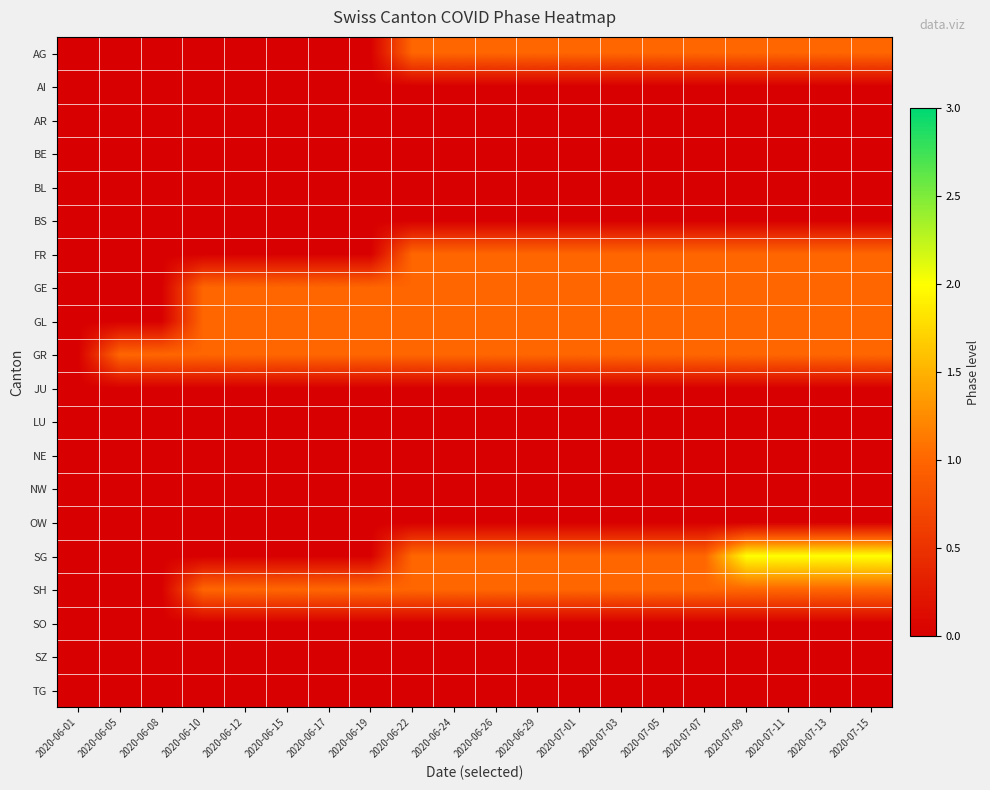

Reading left to right, extract all data points from this chart.

AG: 2020-06-01=0	2020-06-05=0	2020-06-08=0	2020-06-10=0	2020-06-12=0	2020-06-15=0	2020-06-17=0	2020-06-19=0	2020-06-22=1	2020-06-24=1	2020-06-26=1	2020-06-29=1	2020-07-01=1	2020-07-03=1	2020-07-05=1	2020-07-07=1	2020-07-09=1	2020-07-11=1	2020-07-13=1	2020-07-15=1
AI: 2020-06-01=0	2020-06-05=0	2020-06-08=0	2020-06-10=0	2020-06-12=0	2020-06-15=0	2020-06-17=0	2020-06-19=0	2020-06-22=0	2020-06-24=0	2020-06-26=0	2020-06-29=0	2020-07-01=0	2020-07-03=0	2020-07-05=0	2020-07-07=0	2020-07-09=0	2020-07-11=0	2020-07-13=0	2020-07-15=0
AR: 2020-06-01=0	2020-06-05=0	2020-06-08=0	2020-06-10=0	2020-06-12=0	2020-06-15=0	2020-06-17=0	2020-06-19=0	2020-06-22=0	2020-06-24=0	2020-06-26=0	2020-06-29=0	2020-07-01=0	2020-07-03=0	2020-07-05=0	2020-07-07=0	2020-07-09=0	2020-07-11=0	2020-07-13=0	2020-07-15=0
BE: 2020-06-01=0	2020-06-05=0	2020-06-08=0	2020-06-10=0	2020-06-12=0	2020-06-15=0	2020-06-17=0	2020-06-19=0	2020-06-22=0	2020-06-24=0	2020-06-26=0	2020-06-29=0	2020-07-01=0	2020-07-03=0	2020-07-05=0	2020-07-07=0	2020-07-09=0	2020-07-11=0	2020-07-13=0	2020-07-15=0
BL: 2020-06-01=0	2020-06-05=0	2020-06-08=0	2020-06-10=0	2020-06-12=0	2020-06-15=0	2020-06-17=0	2020-06-19=0	2020-06-22=0	2020-06-24=0	2020-06-26=0	2020-06-29=0	2020-07-01=0	2020-07-03=0	2020-07-05=0	2020-07-07=0	2020-07-09=0	2020-07-11=0	2020-07-13=0	2020-07-15=0
BS: 2020-06-01=0	2020-06-05=0	2020-06-08=0	2020-06-10=0	2020-06-12=0	2020-06-15=0	2020-06-17=0	2020-06-19=0	2020-06-22=0	2020-06-24=0	2020-06-26=0	2020-06-29=0	2020-07-01=0	2020-07-03=0	2020-07-05=0	2020-07-07=0	2020-07-09=0	2020-07-11=0	2020-07-13=0	2020-07-15=0
FR: 2020-06-01=0	2020-06-05=0	2020-06-08=0	2020-06-10=0	2020-06-12=0	2020-06-15=0	2020-06-17=0	2020-06-19=0	2020-06-22=1	2020-06-24=1	2020-06-26=1	2020-06-29=1	2020-07-01=1	2020-07-03=1	2020-07-05=1	2020-07-07=1	2020-07-09=1	2020-07-11=1	2020-07-13=1	2020-07-15=1
GE: 2020-06-01=0	2020-06-05=0	2020-06-08=0	2020-06-10=1	2020-06-12=1	2020-06-15=1	2020-06-17=1	2020-06-19=1	2020-06-22=1	2020-06-24=1	2020-06-26=1	2020-06-29=1	2020-07-01=1	2020-07-03=1	2020-07-05=1	2020-07-07=1	2020-07-09=1	2020-07-11=1	2020-07-13=1	2020-07-15=1
GL: 2020-06-01=0	2020-06-05=0	2020-06-08=0	2020-06-10=1	2020-06-12=1	2020-06-15=1	2020-06-17=1	2020-06-19=1	2020-06-22=1	2020-06-24=1	2020-06-26=1	2020-06-29=1	2020-07-01=1	2020-07-03=1	2020-07-05=1	2020-07-07=1	2020-07-09=1	2020-07-11=1	2020-07-13=1	2020-07-15=1
GR: 2020-06-01=0	2020-06-05=1	2020-06-08=1	2020-06-10=1	2020-06-12=1	2020-06-15=1	2020-06-17=1	2020-06-19=1	2020-06-22=1	2020-06-24=1	2020-06-26=1	2020-06-29=1	2020-07-01=1	2020-07-03=1	2020-07-05=1	2020-07-07=1	2020-07-09=1	2020-07-11=1	2020-07-13=1	2020-07-15=1
JU: 2020-06-01=0	2020-06-05=0	2020-06-08=0	2020-06-10=0	2020-06-12=0	2020-06-15=0	2020-06-17=0	2020-06-19=0	2020-06-22=0	2020-06-24=0	2020-06-26=0	2020-06-29=0	2020-07-01=0	2020-07-03=0	2020-07-05=0	2020-07-07=0	2020-07-09=0	2020-07-11=0	2020-07-13=0	2020-07-15=0
LU: 2020-06-01=0	2020-06-05=0	2020-06-08=0	2020-06-10=0	2020-06-12=0	2020-06-15=0	2020-06-17=0	2020-06-19=0	2020-06-22=0	2020-06-24=0	2020-06-26=0	2020-06-29=0	2020-07-01=0	2020-07-03=0	2020-07-05=0	2020-07-07=0	2020-07-09=0	2020-07-11=0	2020-07-13=0	2020-07-15=0
NE: 2020-06-01=0	2020-06-05=0	2020-06-08=0	2020-06-10=0	2020-06-12=0	2020-06-15=0	2020-06-17=0	2020-06-19=0	2020-06-22=0	2020-06-24=0	2020-06-26=0	2020-06-29=0	2020-07-01=0	2020-07-03=0	2020-07-05=0	2020-07-07=0	2020-07-09=0	2020-07-11=0	2020-07-13=0	2020-07-15=0
NW: 2020-06-01=0	2020-06-05=0	2020-06-08=0	2020-06-10=0	2020-06-12=0	2020-06-15=0	2020-06-17=0	2020-06-19=0	2020-06-22=0	2020-06-24=0	2020-06-26=0	2020-06-29=0	2020-07-01=0	2020-07-03=0	2020-07-05=0	2020-07-07=0	2020-07-09=0	2020-07-11=0	2020-07-13=0	2020-07-15=0
OW: 2020-06-01=0	2020-06-05=0	2020-06-08=0	2020-06-10=0	2020-06-12=0	2020-06-15=0	2020-06-17=0	2020-06-19=0	2020-06-22=0	2020-06-24=0	2020-06-26=0	2020-06-29=0	2020-07-01=0	2020-07-03=0	2020-07-05=0	2020-07-07=0	2020-07-09=0	2020-07-11=0	2020-07-13=0	2020-07-15=0
SG: 2020-06-01=0	2020-06-05=0	2020-06-08=0	2020-06-10=0	2020-06-12=0	2020-06-15=0	2020-06-17=0	2020-06-19=0	2020-06-22=1	2020-06-24=1	2020-06-26=1	2020-06-29=1	2020-07-01=1	2020-07-03=1	2020-07-05=1	2020-07-07=1	2020-07-09=2	2020-07-11=2	2020-07-13=2	2020-07-15=2
SH: 2020-06-01=0	2020-06-05=0	2020-06-08=0	2020-06-10=1	2020-06-12=1	2020-06-15=1	2020-06-17=1	2020-06-19=1	2020-06-22=1	2020-06-24=1	2020-06-26=1	2020-06-29=1	2020-07-01=1	2020-07-03=1	2020-07-05=1	2020-07-07=1	2020-07-09=1	2020-07-11=1	2020-07-13=1	2020-07-15=1
SO: 2020-06-01=0	2020-06-05=0	2020-06-08=0	2020-06-10=0	2020-06-12=0	2020-06-15=0	2020-06-17=0	2020-06-19=0	2020-06-22=0	2020-06-24=0	2020-06-26=0	2020-06-29=0	2020-07-01=0	2020-07-03=0	2020-07-05=0	2020-07-07=0	2020-07-09=0	2020-07-11=0	2020-07-13=0	2020-07-15=0
SZ: 2020-06-01=0	2020-06-05=0	2020-06-08=0	2020-06-10=0	2020-06-12=0	2020-06-15=0	2020-06-17=0	2020-06-19=0	2020-06-22=0	2020-06-24=0	2020-06-26=0	2020-06-29=0	2020-07-01=0	2020-07-03=0	2020-07-05=0	2020-07-07=0	2020-07-09=0	2020-07-11=0	2020-07-13=0	2020-07-15=0
TG: 2020-06-01=0	2020-06-05=0	2020-06-08=0	2020-06-10=0	2020-06-12=0	2020-06-15=0	2020-06-17=0	2020-06-19=0	2020-06-22=0	2020-06-24=0	2020-06-26=0	2020-06-29=0	2020-07-01=0	2020-07-03=0	2020-07-05=0	2020-07-07=0	2020-07-09=0	2020-07-11=0	2020-07-13=0	2020-07-15=0